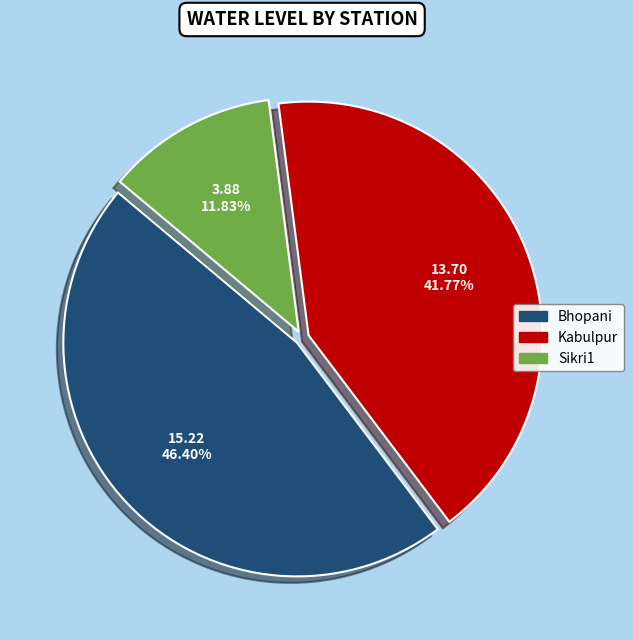

What is the largest slice in the pie chart?

Bhopani